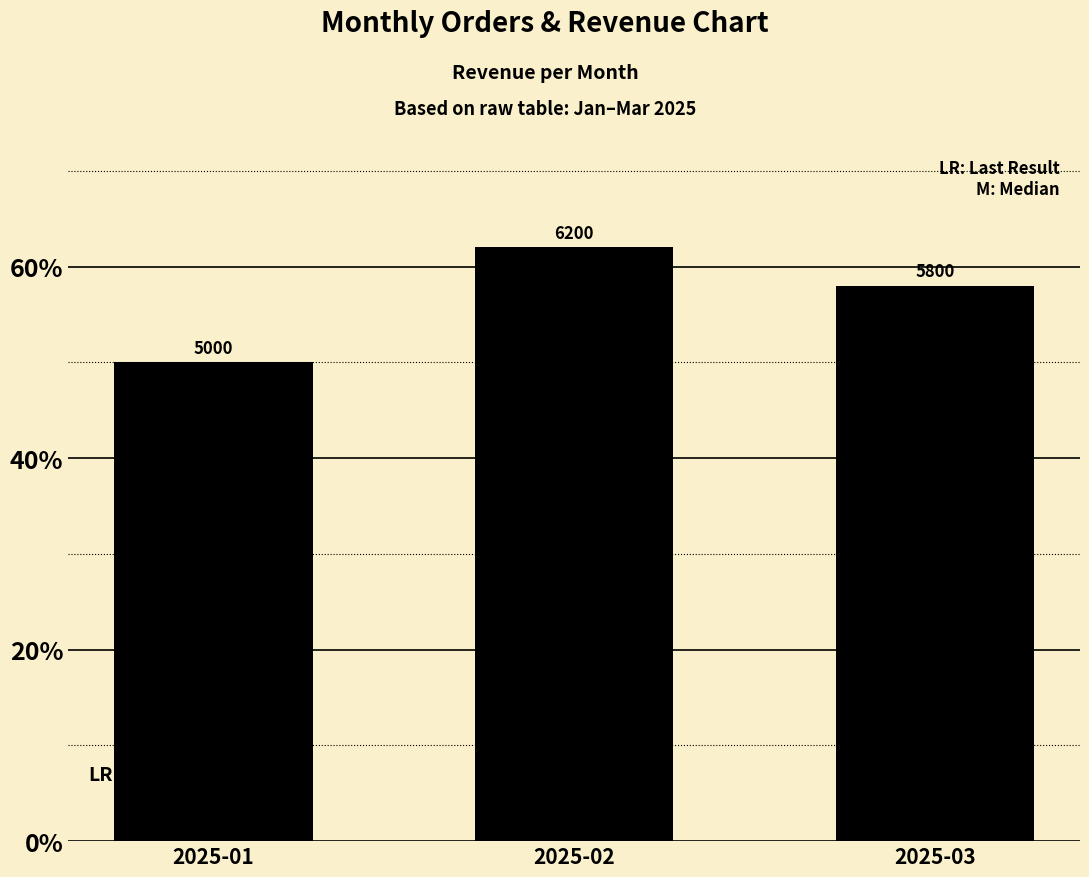

Are the bars horizontal?

No